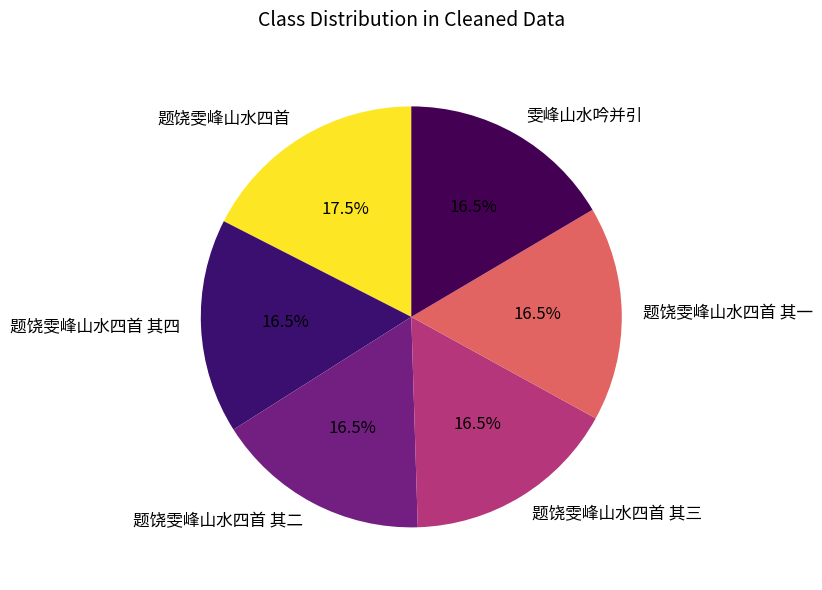

To the nearest percent, what is the average slice percentage?

17%